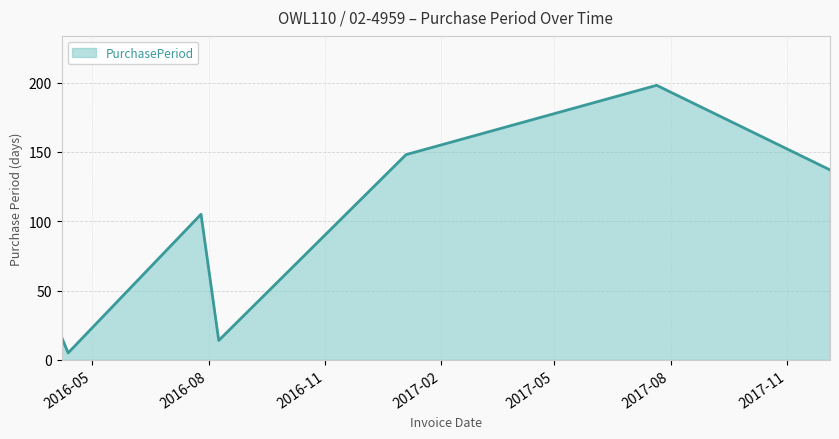

What is the smallest value displayed?

5